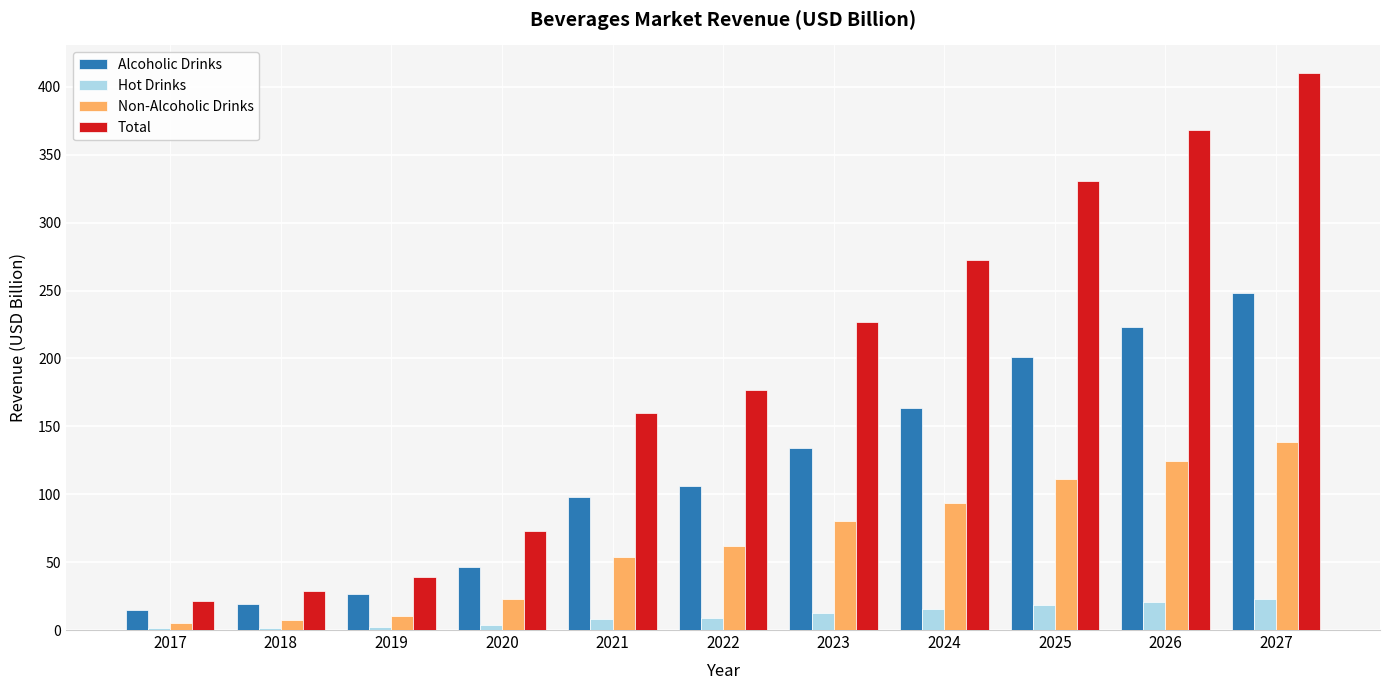

The value of Non-Alcoholic Drinks at 2025 is 48.6. True or false?

False